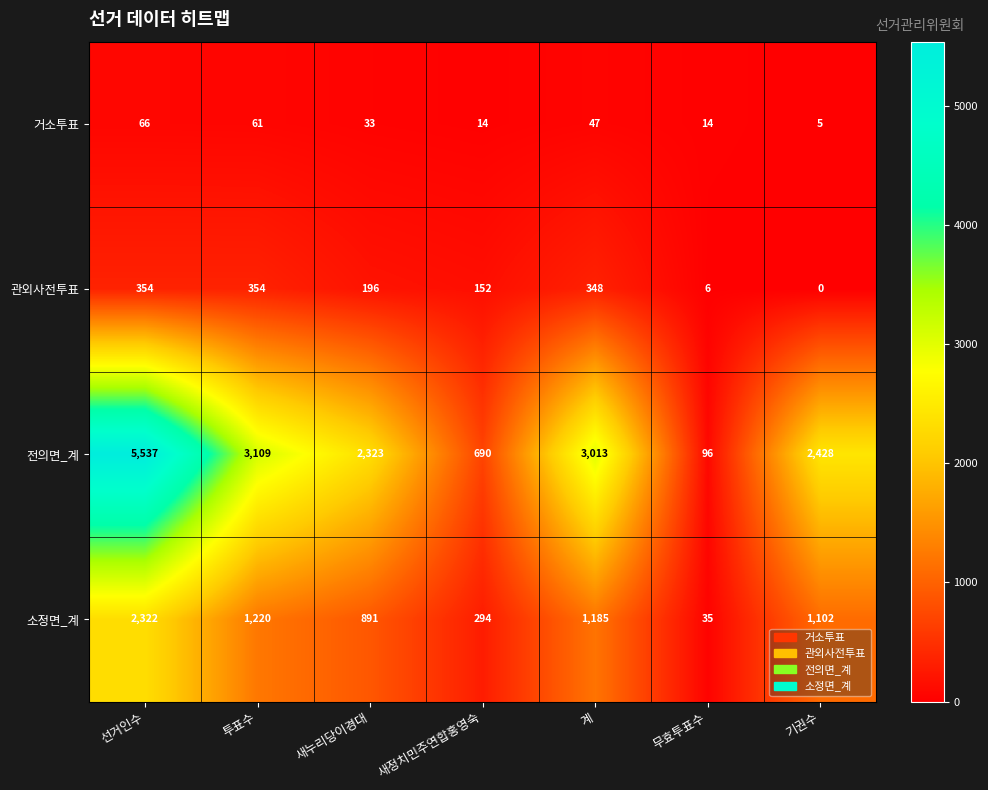

What is the difference between the maximum and second lowest values in the 거소투표 series?

52